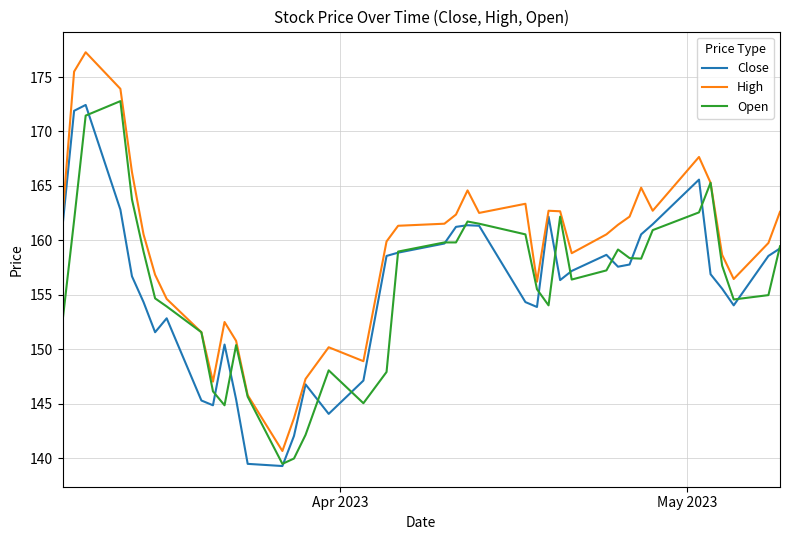

What is the minimum value for High?

140.7